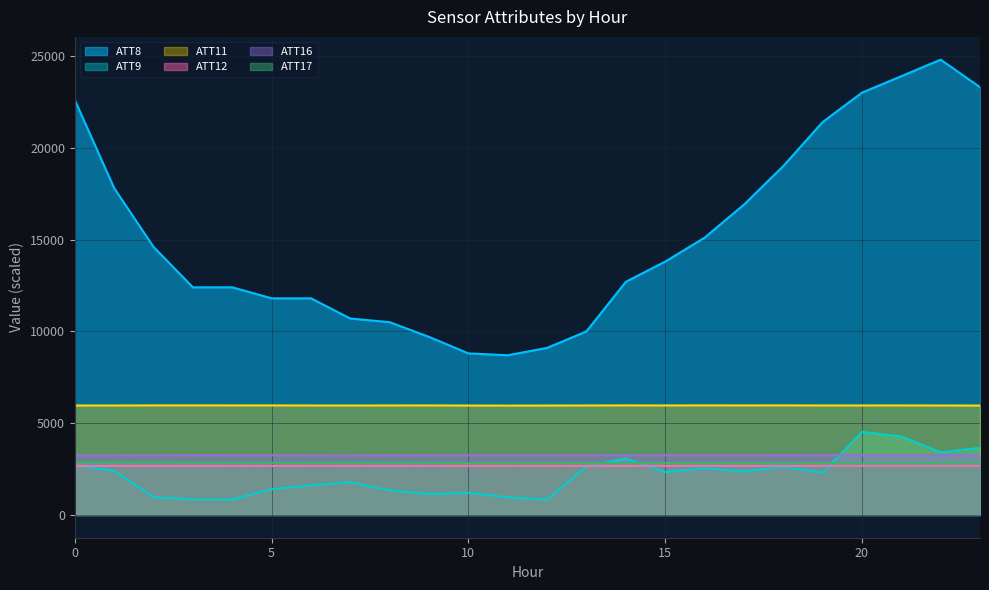

Reading left to right, list all the values displayed in this chart.

ATT8: 22600.0	17800.0	14600.0	12400.0	12400.0	11800.0	11800.0	10700.0	10500.0	9700.0	8800.0	8700.0	9100.0	10000.0	12700.0	13800.0	15100.0	16900.0	19000.0	21400.0	23000.0	23900.0	24800.0	23300.0
ATT9: 2713.7	2397.9	981.3	843.7	837.7	1402.5	1606.7	1784.4	1340.4	1141.0	1211.4	959.2	841.5	2647.1	3074.0	2336.7	2546.1	2371.3	2616.2	2301.6	4523.8	4278.0	3413.3	3659.3
ATT11: 5962.9	5963.6	5968.3	5970.0	5967.9	5967.8	5964.0	5962.3	5965.3	5966.8	5960.8	5957.1	5960.9	5964.0	5968.8	5965.5	5969.5	5967.6	5968.9	5965.5	5965.6	5966.3	5963.7	5959.3
ATT12: 2673.5	2672.3	2676.0	2672.8	2671.6	2673.8	2674.0	2673.3	2674.4	2677.2	2676.2	2672.5	2673.2	2672.2	2673.1	2675.3	2675.2	2675.3	2675.6	2676.5	2680.0	2680.6	2683.5	2683.7
ATT16: 3243.1	3244.3	3247.0	3251.1	3250.3	3248.7	3244.8	3244.4	3246.9	3247.9	3245.4	3244.5	3245.2	3247.9	3249.8	3246.8	3251.0	3249.3	3249.6	3246.6	3247.3	3246.2	3243.9	3238.3
ATT17: 2843.2	2843.6	2845.0	2842.0	2838.9	2838.5	2836.3	2837.1	2839.0	2838.1	2821.0	2816.2	2818.4	2819.7	2823.9	2824.2	2823.2	2820.2	2818.4	2816.4	2810.0	2814.1	2811.4	2813.1